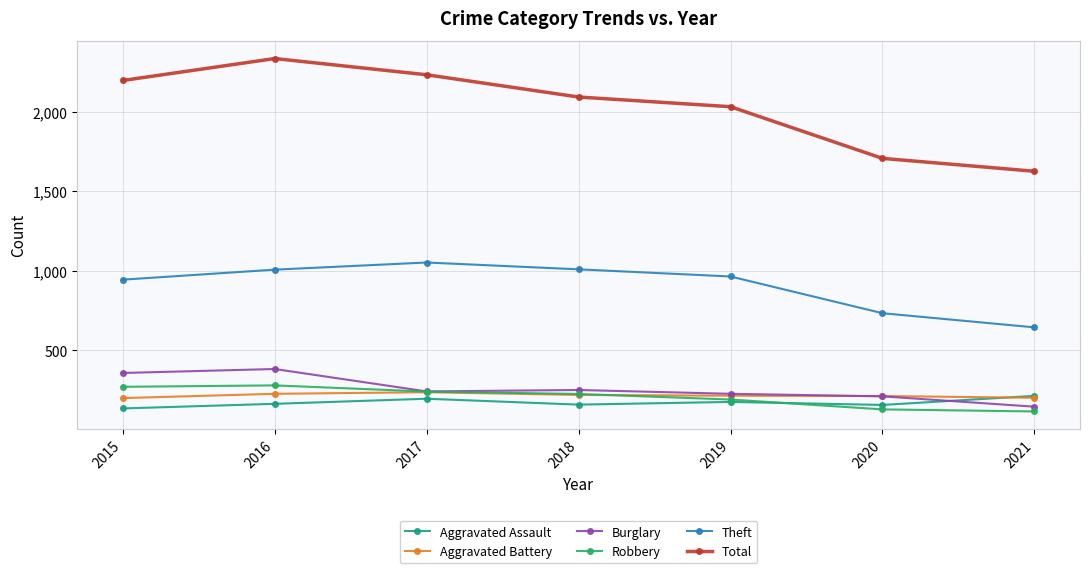

True or false: Theft has a value of 1361 at 2018.

False